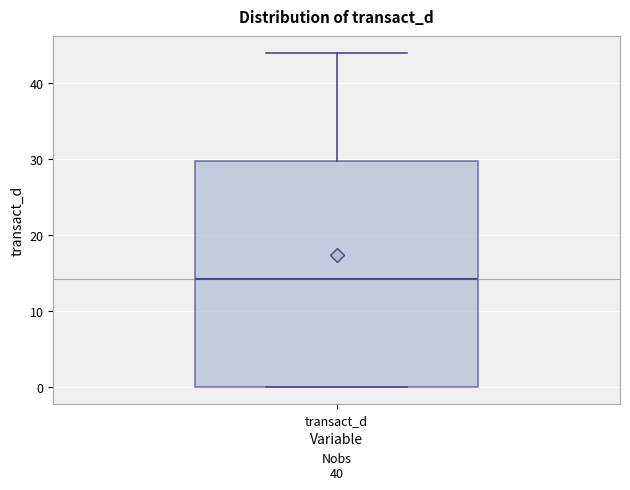

Transcribe this box plot: give where the median line is, the range the box spans, and where the two whiskers end, as read against the y-axis. The values are not printed on the chart, so give them approximately, as read against the axis.

median 14, box 0 to 30, whiskers 0 to 44